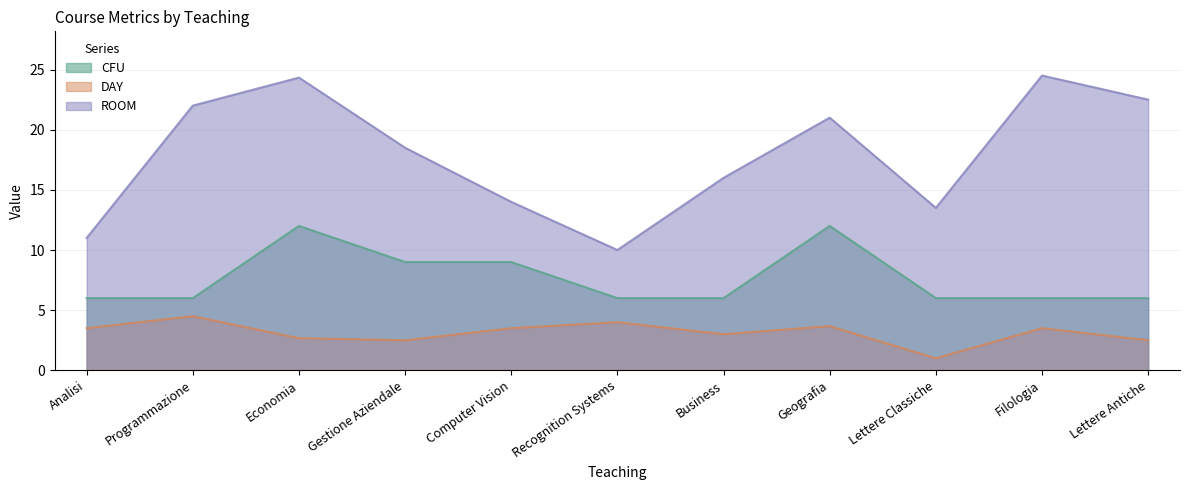

At how many categories does at least one series exceed 4?

11